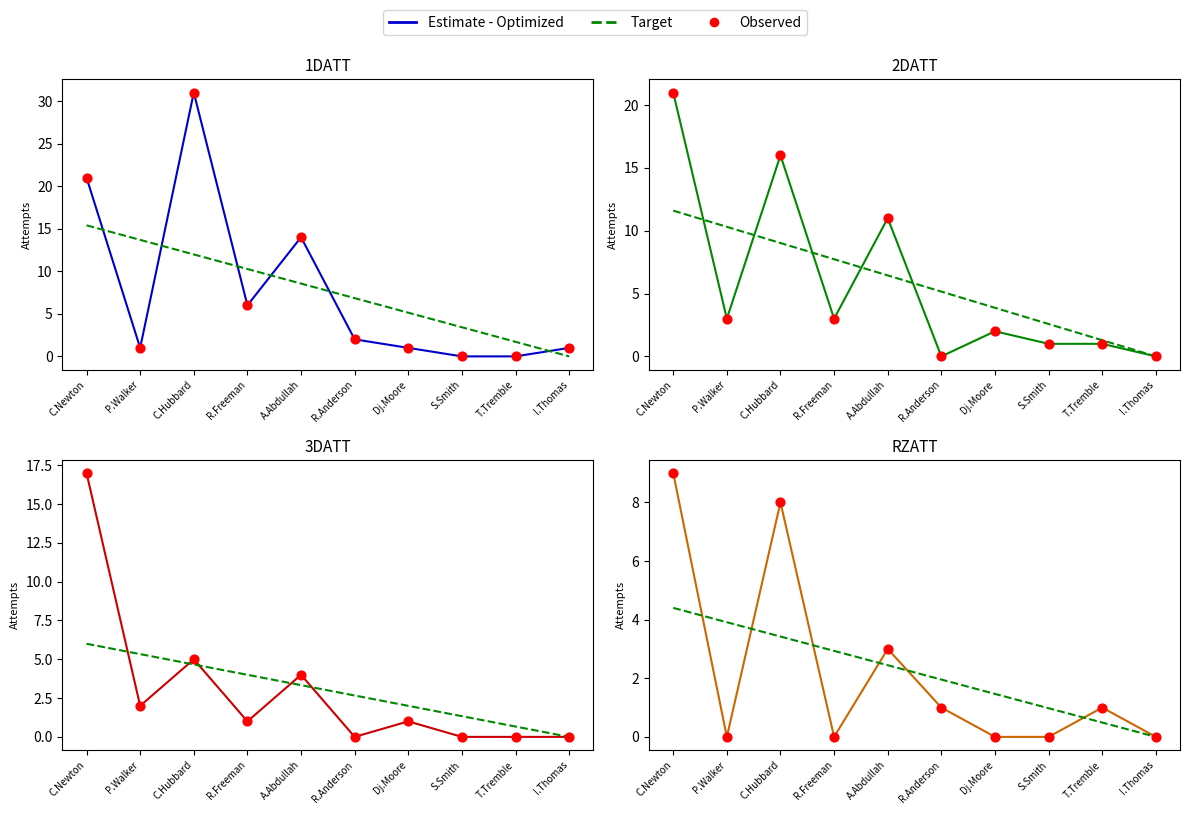

Which series reaches the maximum Y coordinate?

1DATT